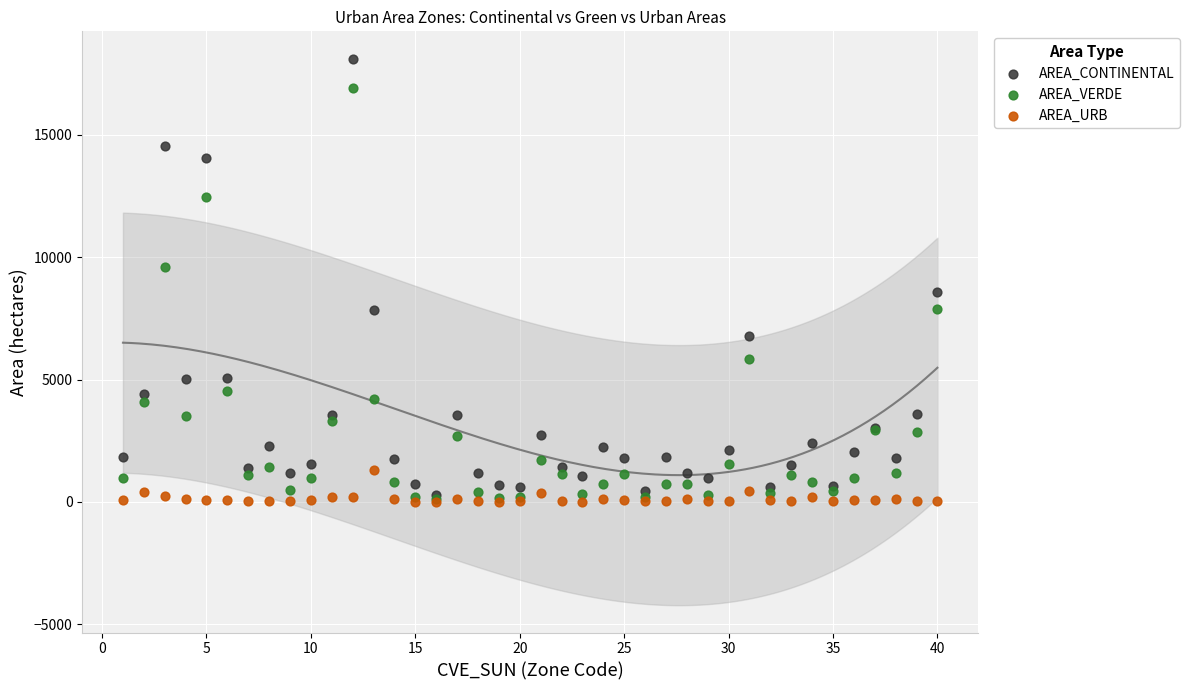

Which series reaches the maximum Y coordinate?

AREA_CONTINENTAL